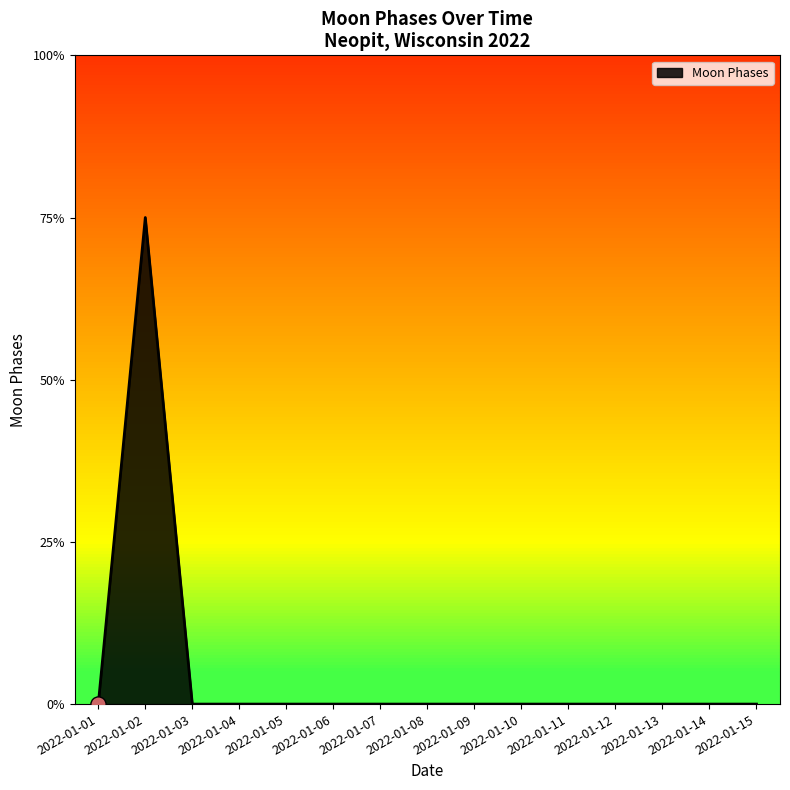

Which has a higher value, 2022-01-14 or 2022-01-02?

2022-01-02